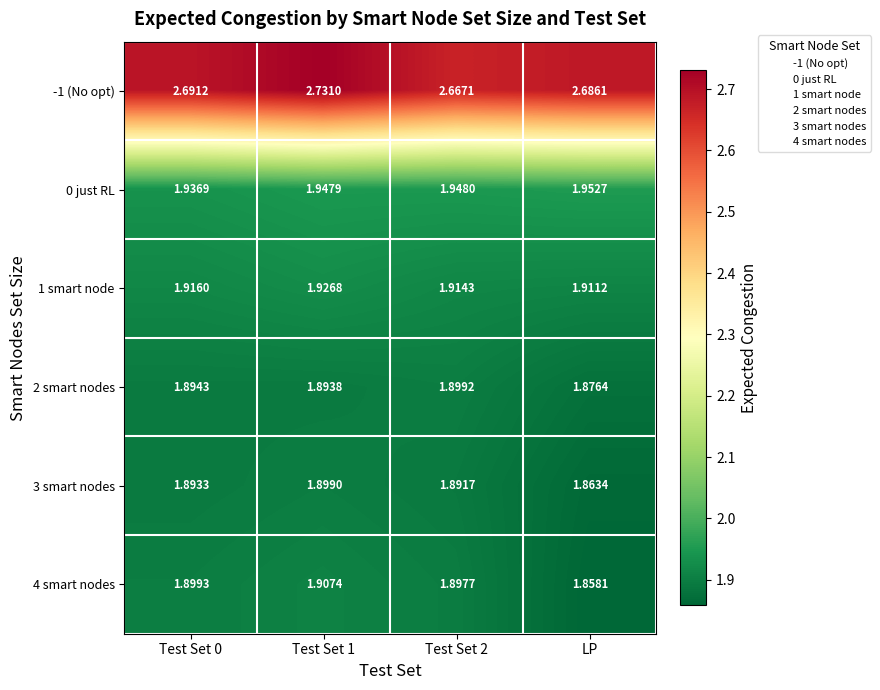

Is the value of 0 just RL at Test Set 2 greater than the value of 1 smart node at Test Set 2?

Yes